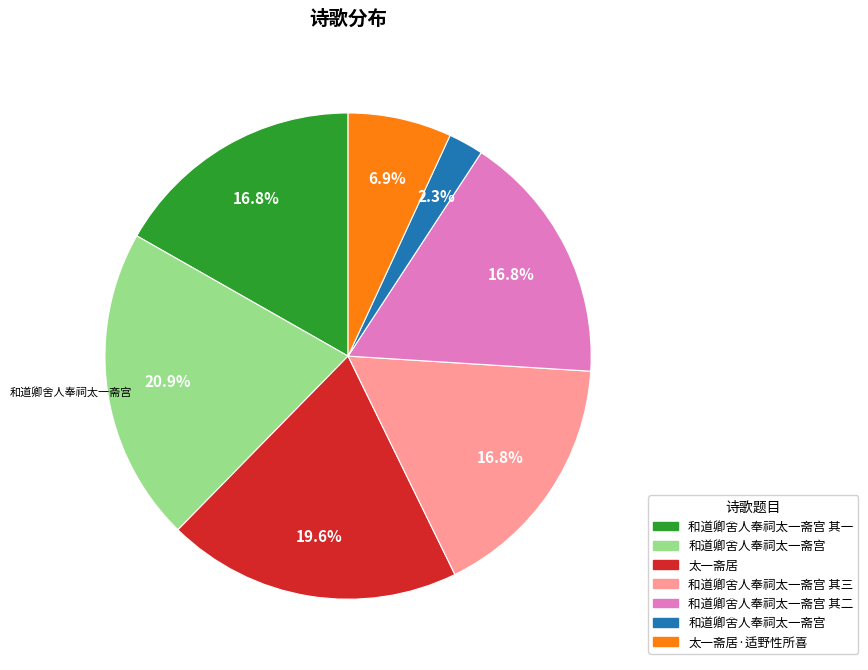

Does any single category account for the majority?

No